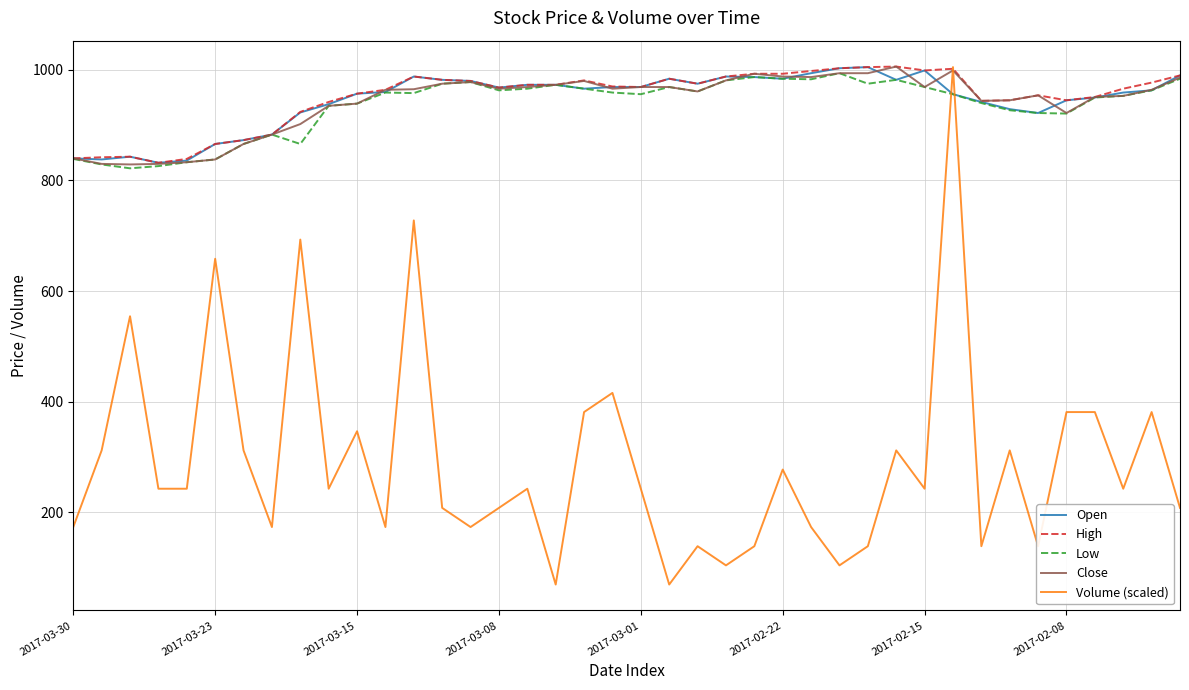

Which series has the largest range (max minus min)?

Volume (scaled)